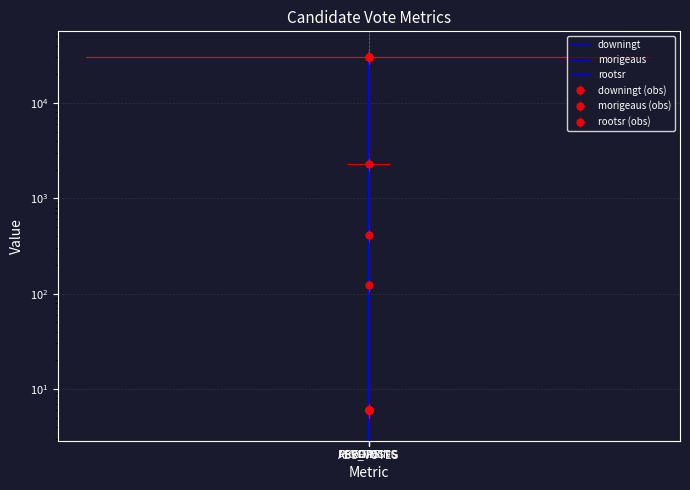

At which category is the sum across all series the highest?

FIPS